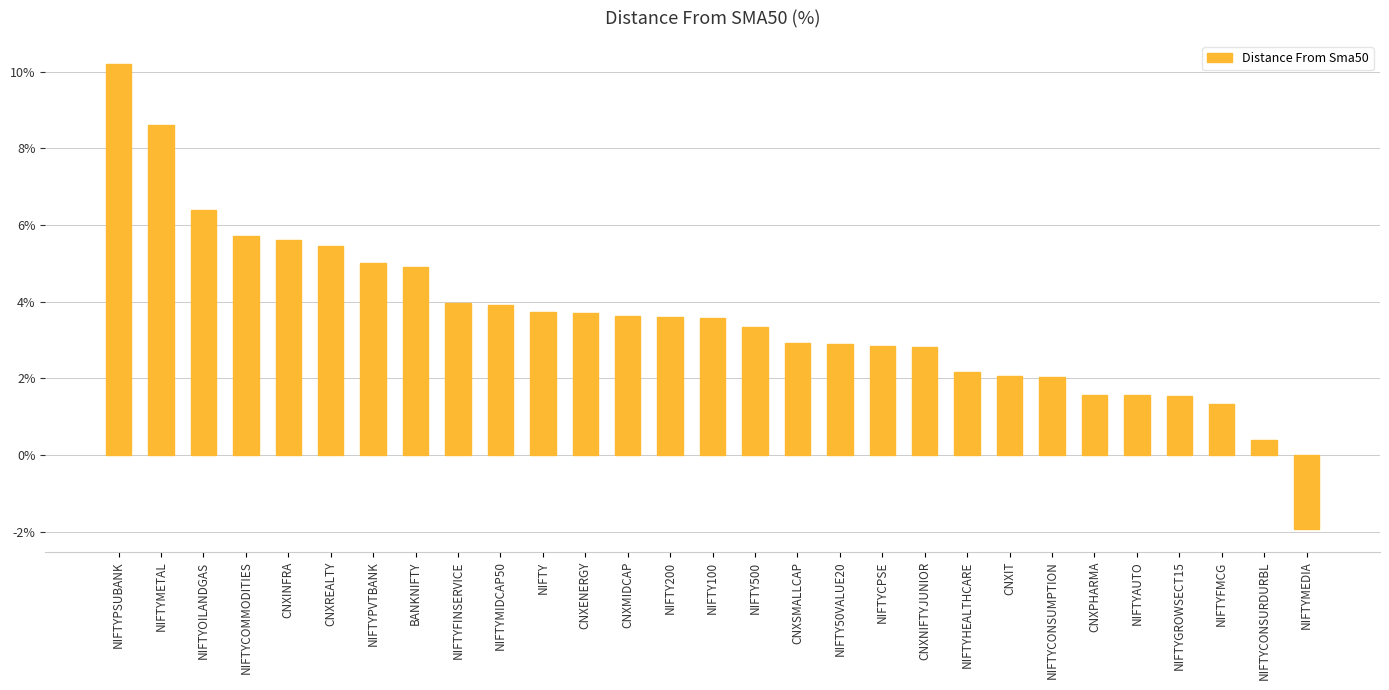

What position from the left is NIFTYCOMMODITIES?

4